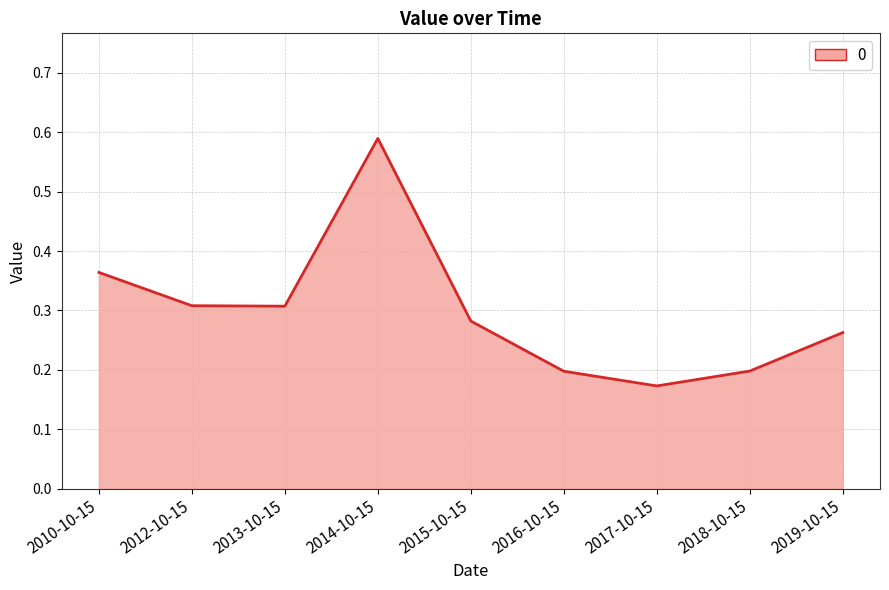

True or false: the data shows 0.6 at 2010-10-15.

False